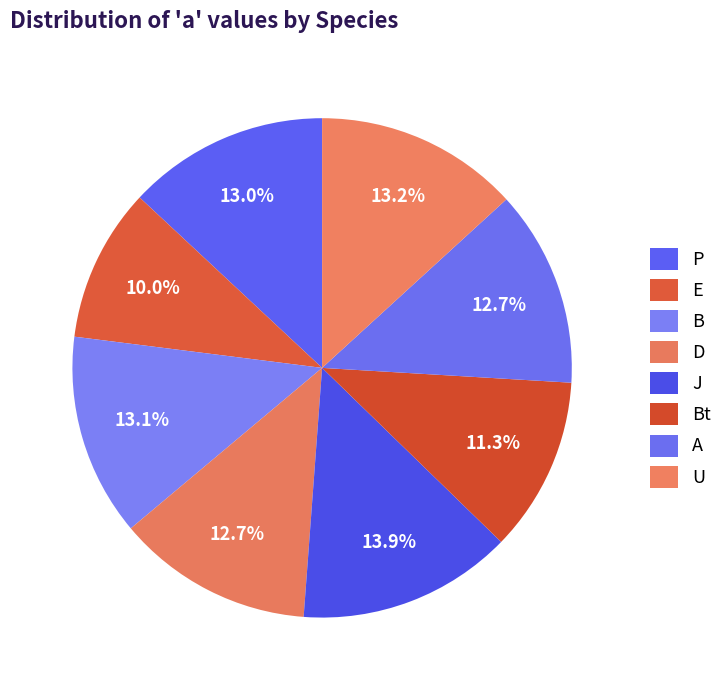

What is the smallest slice in the pie chart?

E